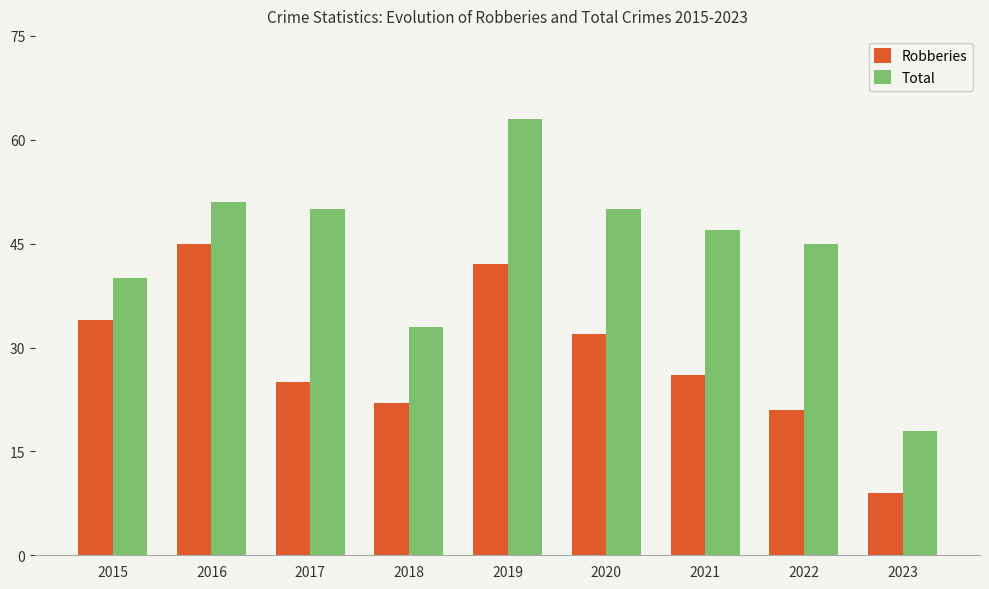

Reading left to right, extract all data points from this chart.

Robberies: 34	45	25	22	42	32	26	21	9
Total: 40	51	50	33	63	50	47	45	18